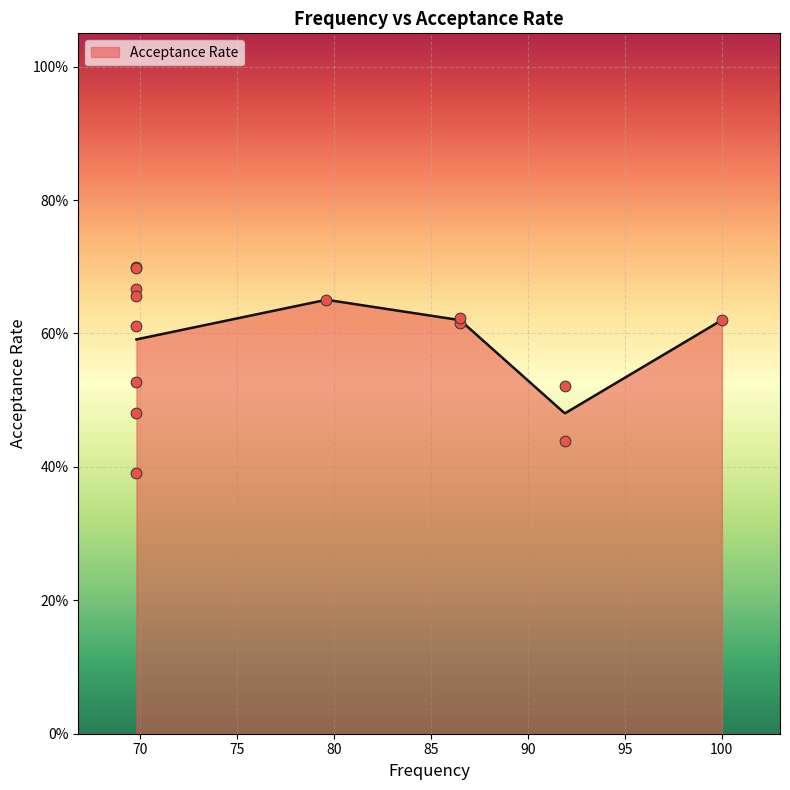

Which has a higher value, 86.5 or 69.8?

86.5